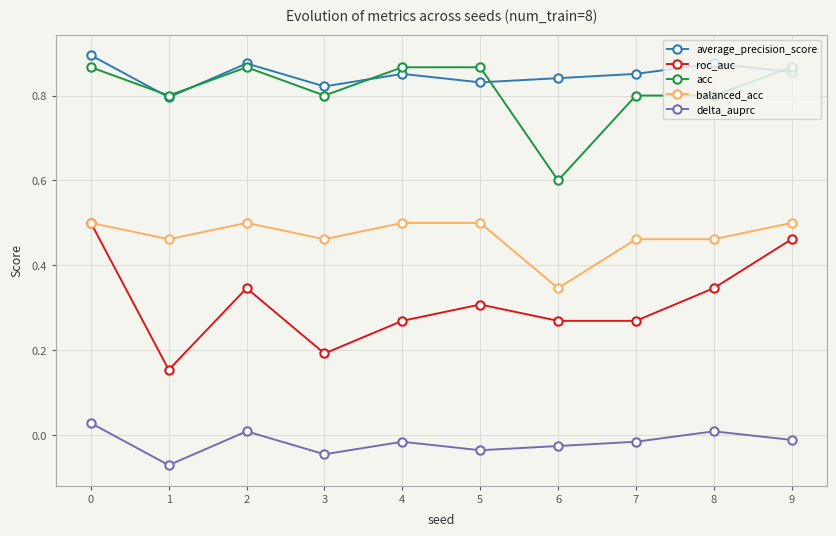

How many lines are shown in the chart?

5